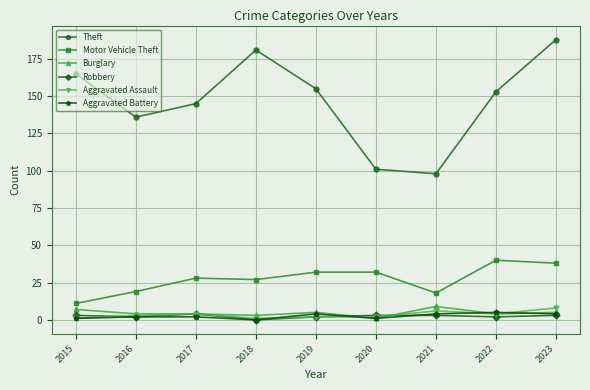

True or false: Motor Vehicle Theft and Aggravated Battery cross at least once.

False